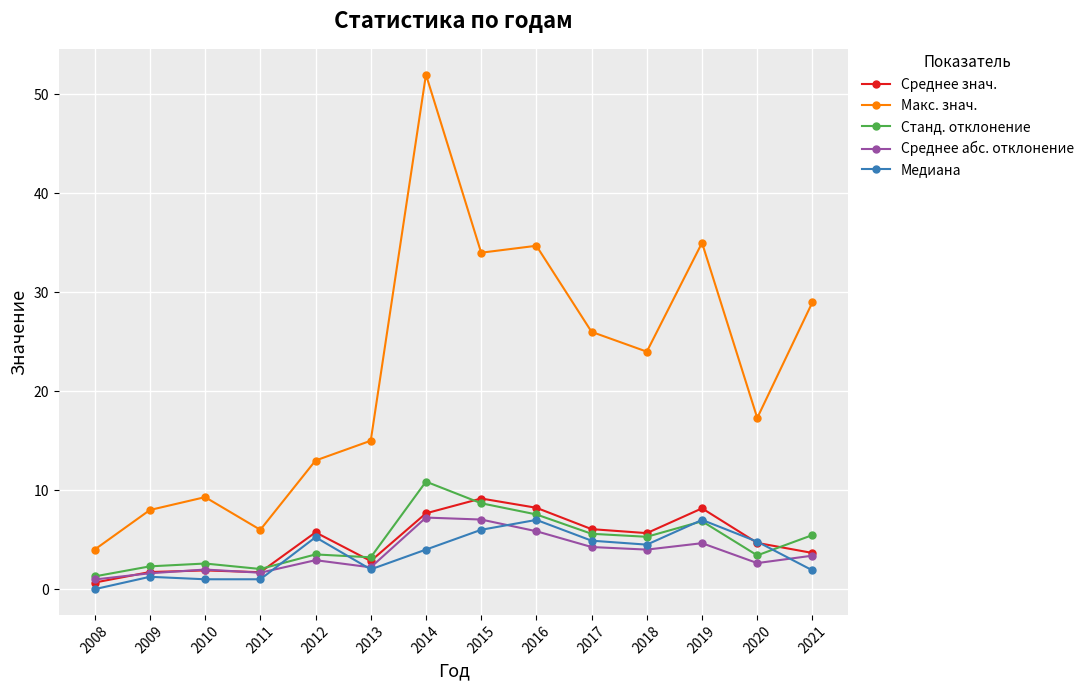

Is it true that Среднее знач. equals 6.6 at 2020?

False